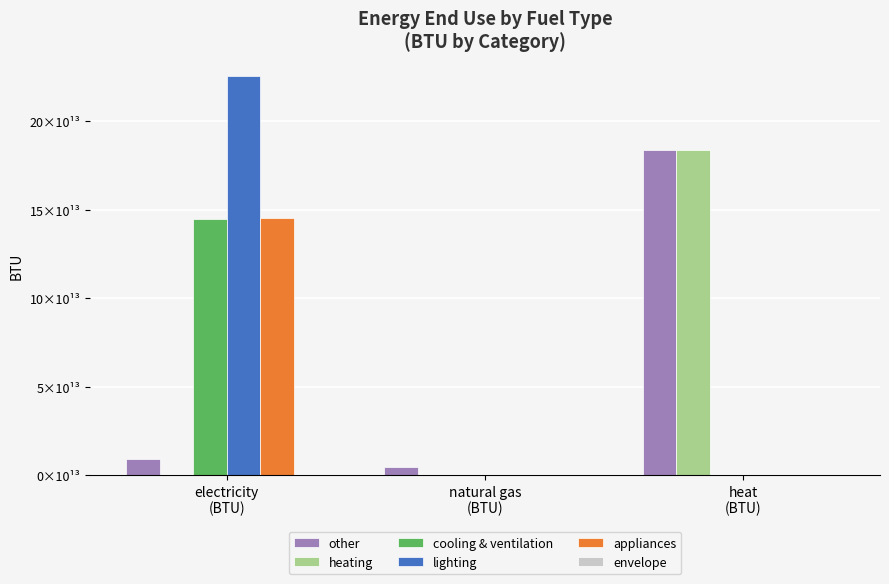

Is it true that lighting equals 225975000000000 at electricity
(BTU)?

True